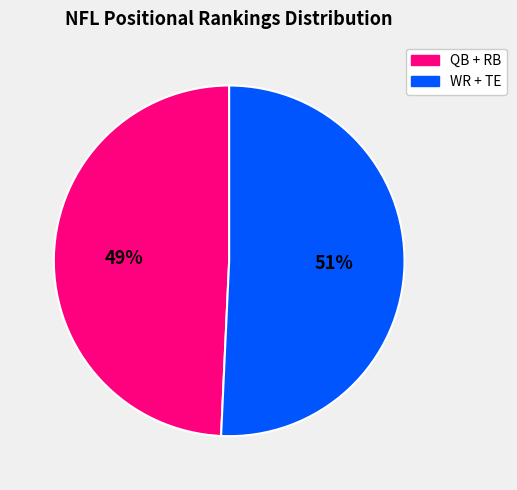

To the nearest percent, what is the average slice percentage?

50%